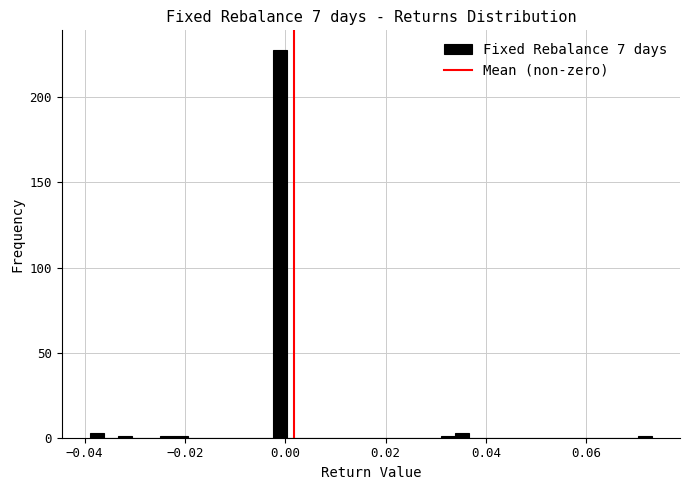

Read against the x-axis, roughly where is the centre of the tallest bar?

-0.002